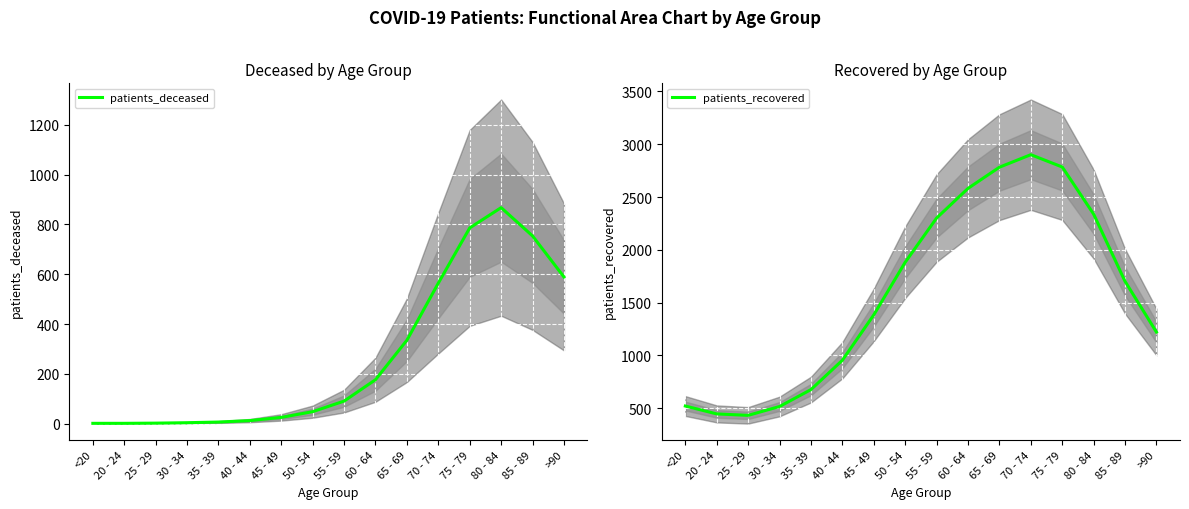

Which category has the highest value in the patients_recovered series?

70 - 74